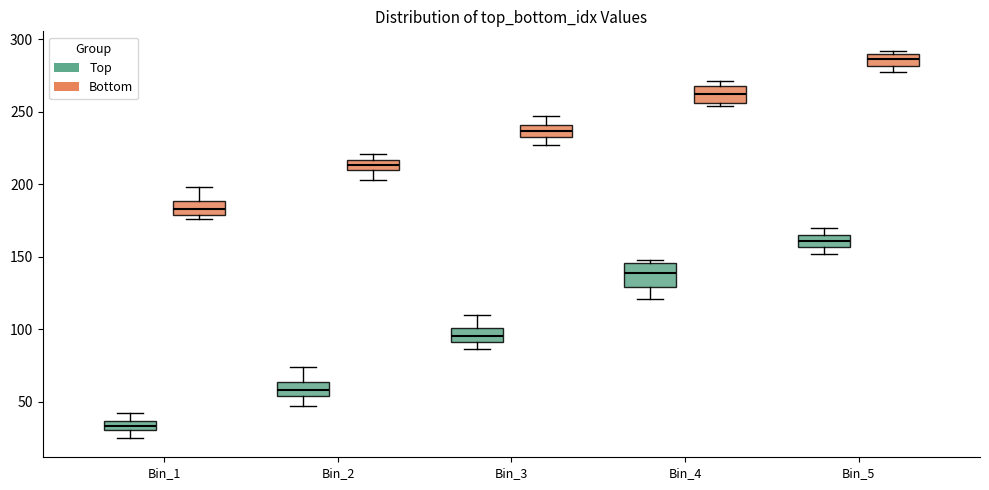

Where is the lower edge of the box for Bin_1 (Top) on the y-axis? The values are not printed on the chart, so give them approximately, as read against the axis.

30